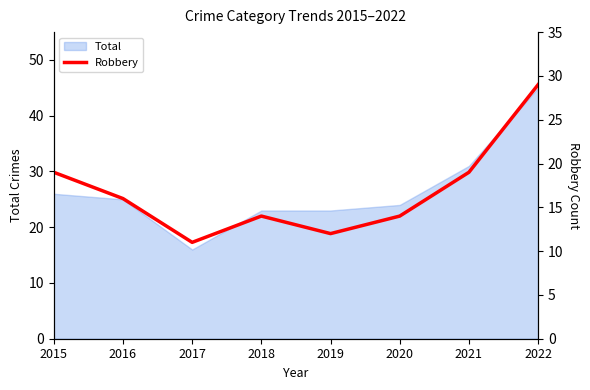

Count the values in the range 14 to 19.

5